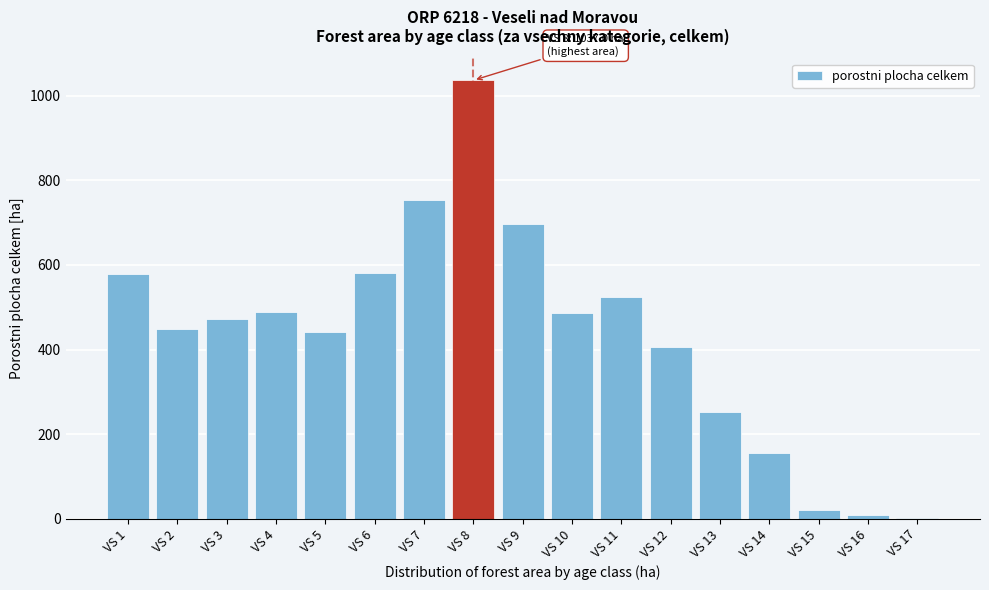

The value at VS 2 is 608.9. True or false?

False